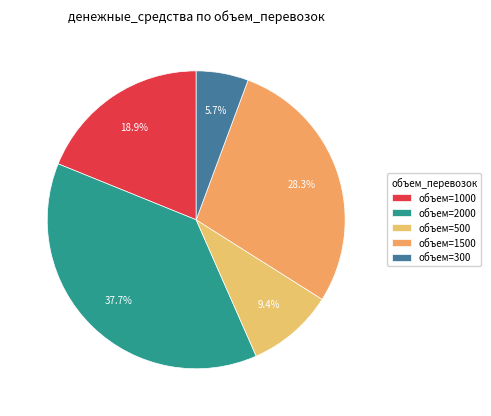

How many slices are in this pie chart?

5